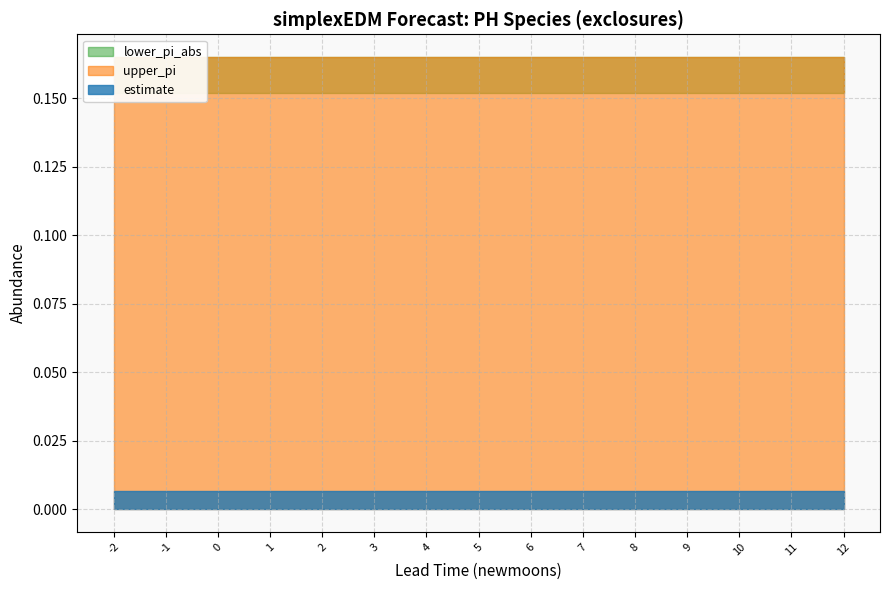

How many lines are shown in the chart?

3